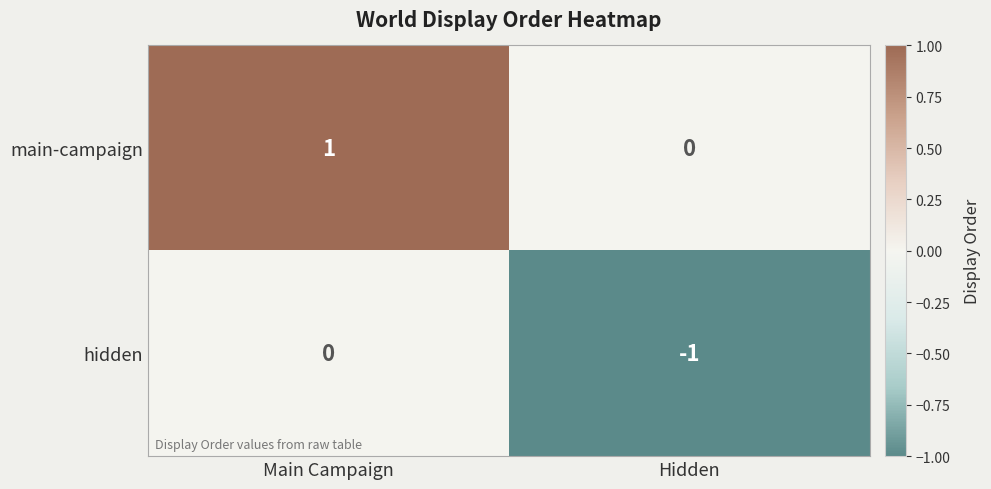

At which category is the sum across all series the highest?

Main Campaign